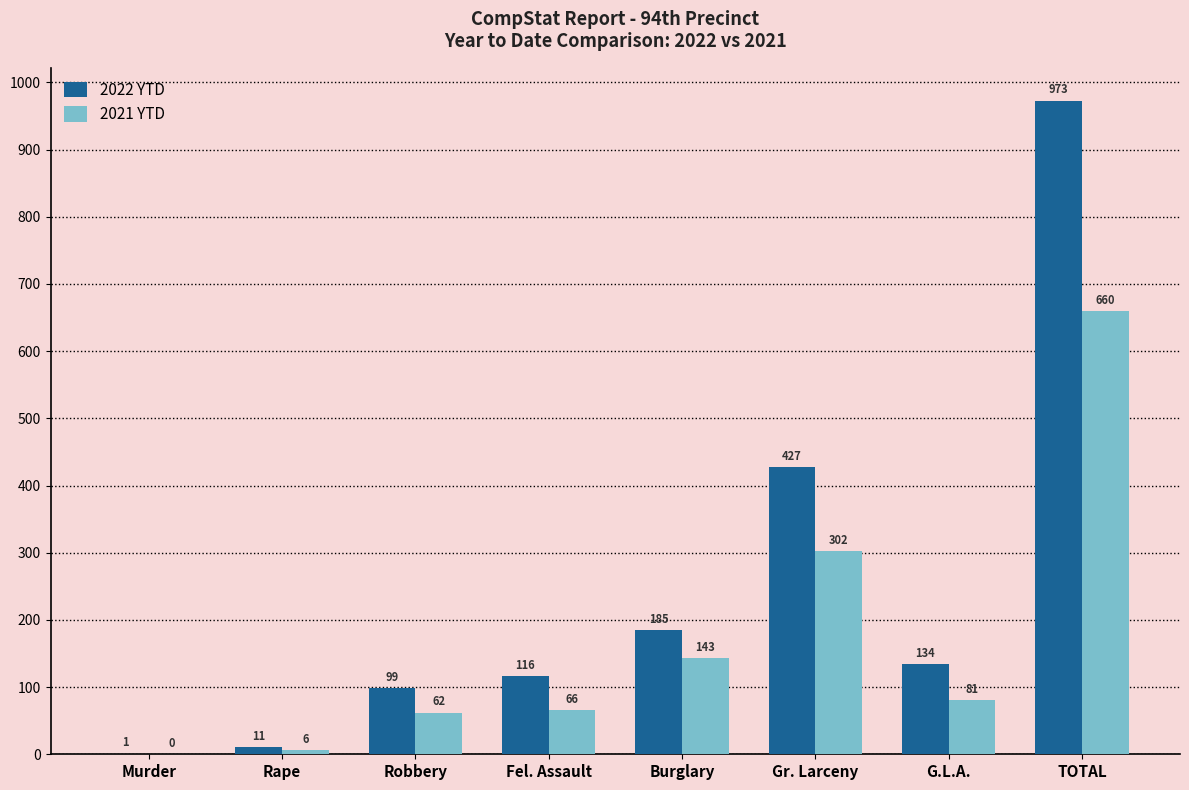

How many data points does each series have?

8